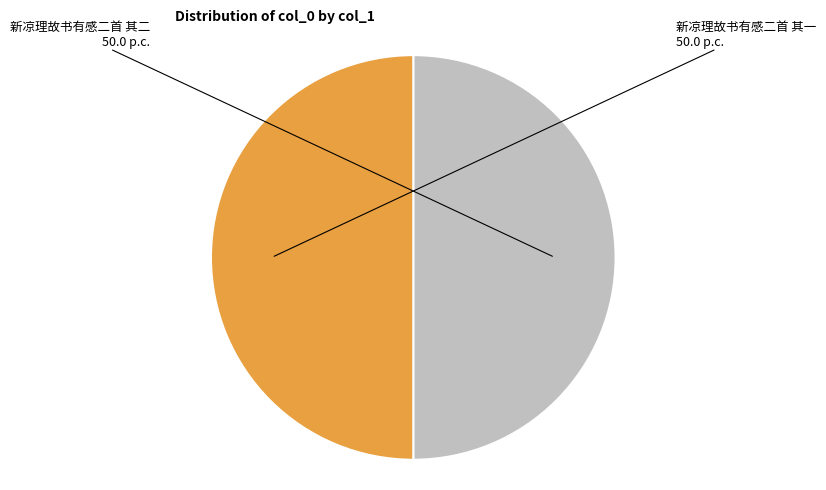

How many slices are in this pie chart?

2